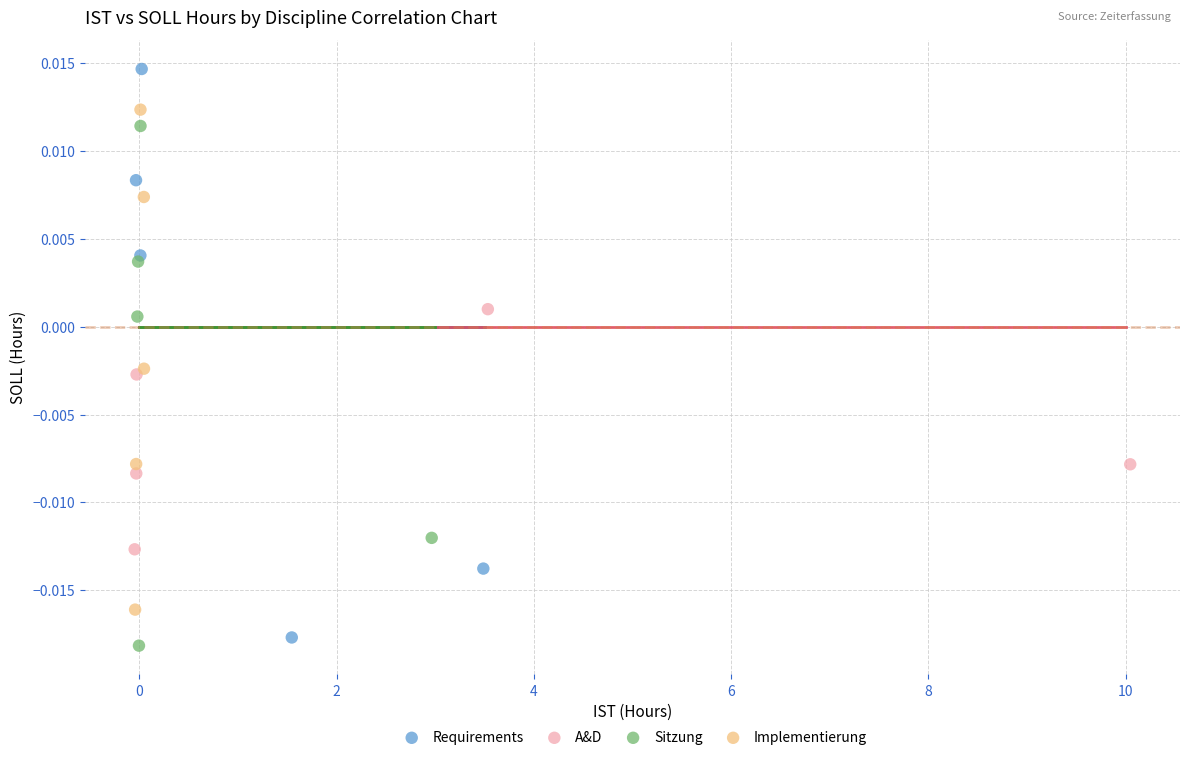

Which series reaches the minimum Y coordinate?

Sitzung